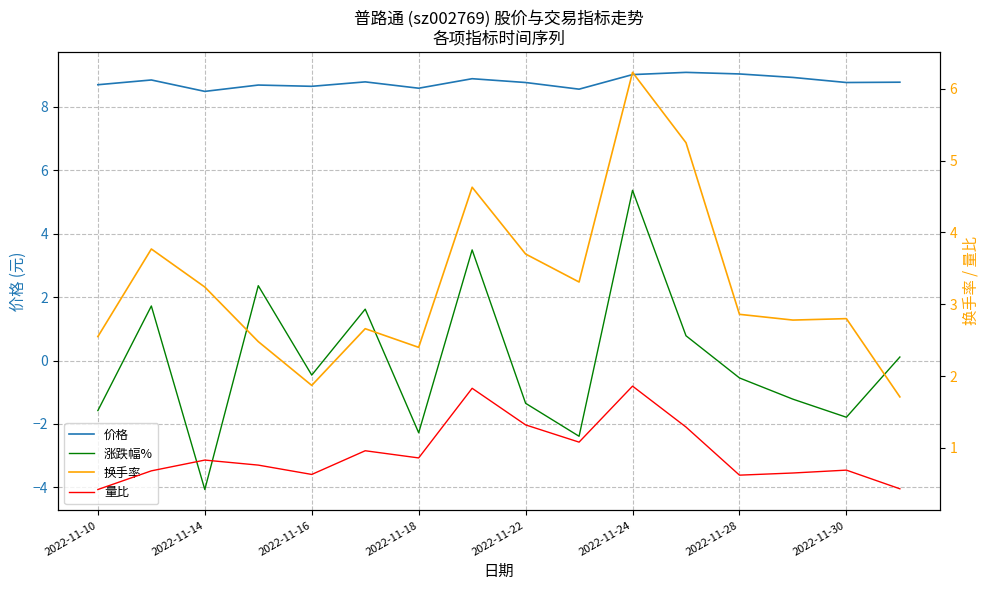

Between 2022-11-14 and 2022-11-10, which is larger?

2022-11-10